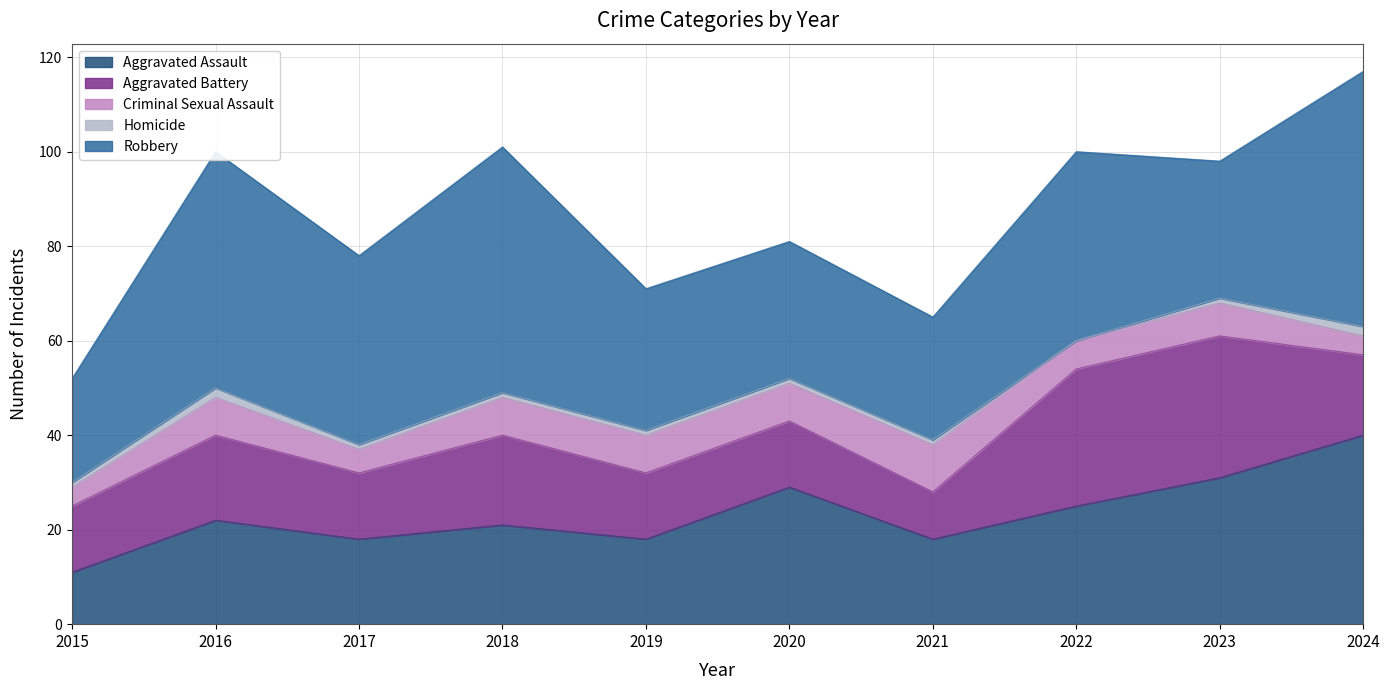

True or false: Homicide and Aggravated Assault cross at least once.

False